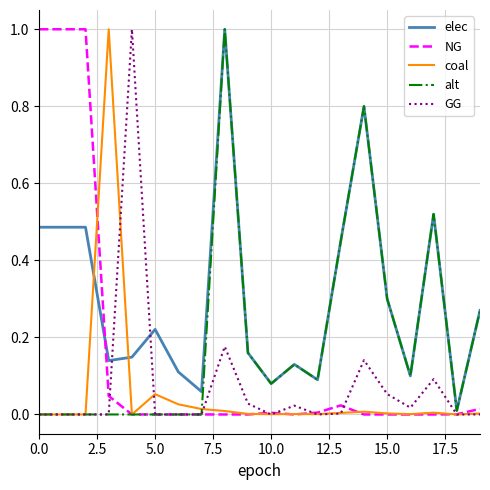

What is the maximum value shown in the chart?

1.0